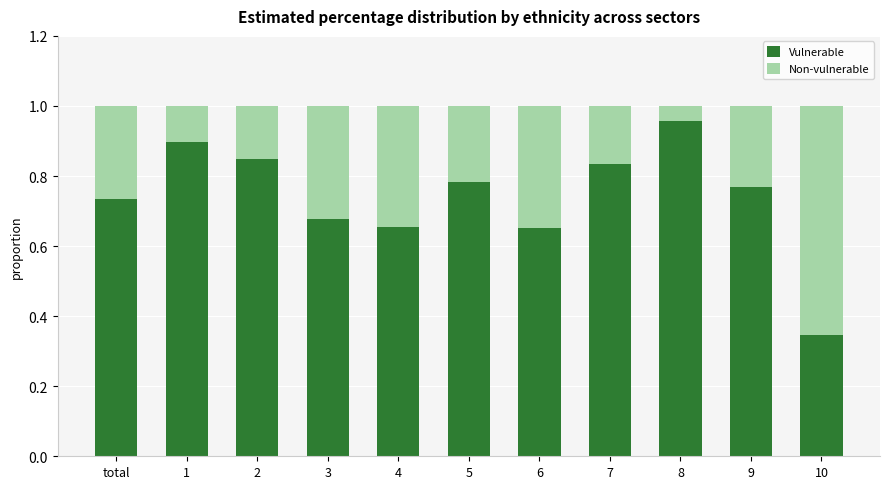

What are all the series names shown in the legend?

Vulnerable, Non-vulnerable